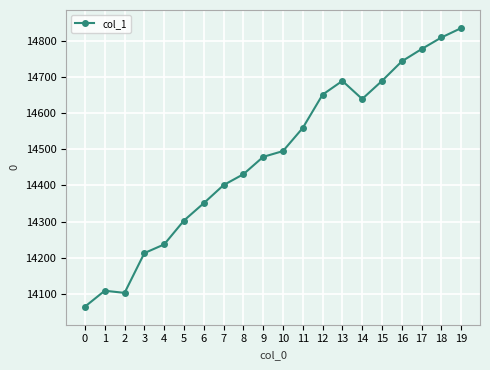

Which category has the highest value across all series?

19